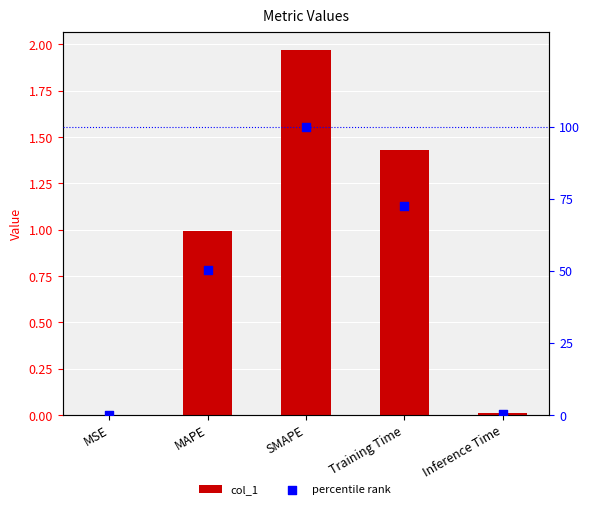

At which category is the sum across all series the highest?

SMAPE